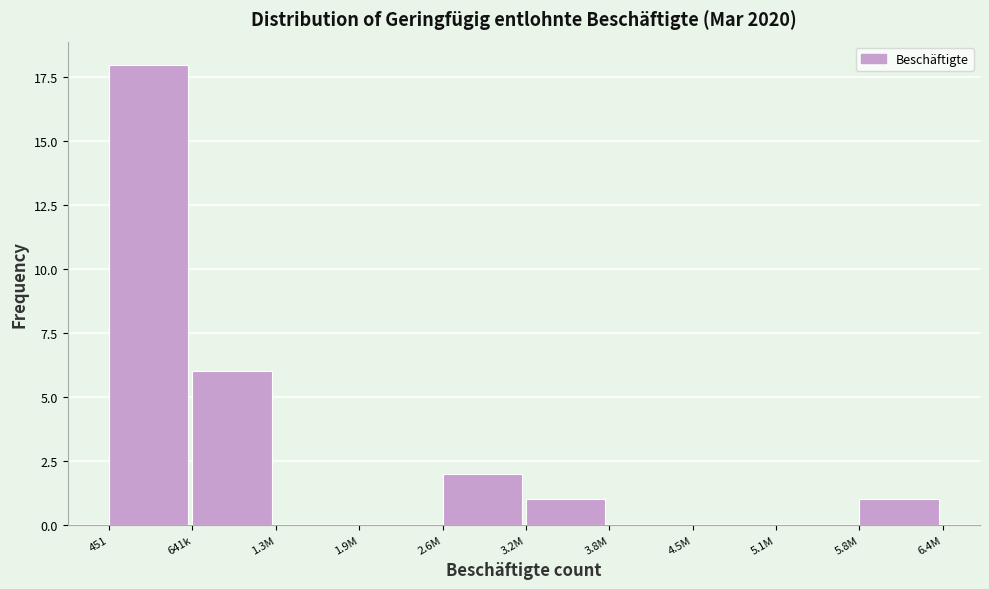

Reading left to right, extract all data points from this chart.

451=18	641k=6	1.3M=0	1.9M=0	2.6M=2	3.2M=1	3.8M=0	4.5M=0	5.1M=0	5.8M=1